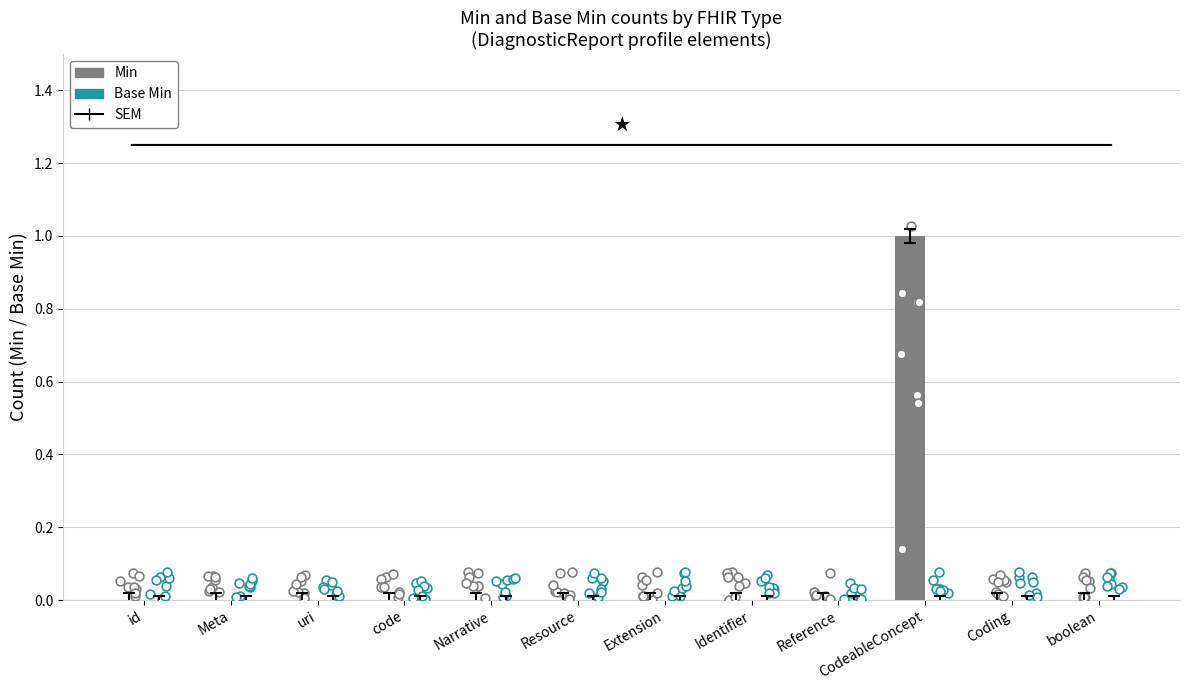

What are all the series names shown in the legend?

Min, Base Min